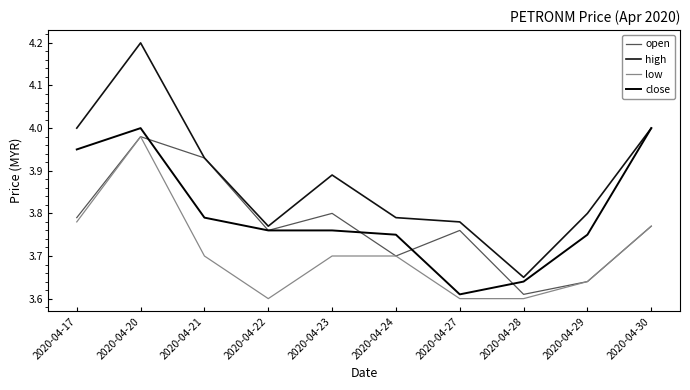

Which series has the largest range (max minus min)?

high